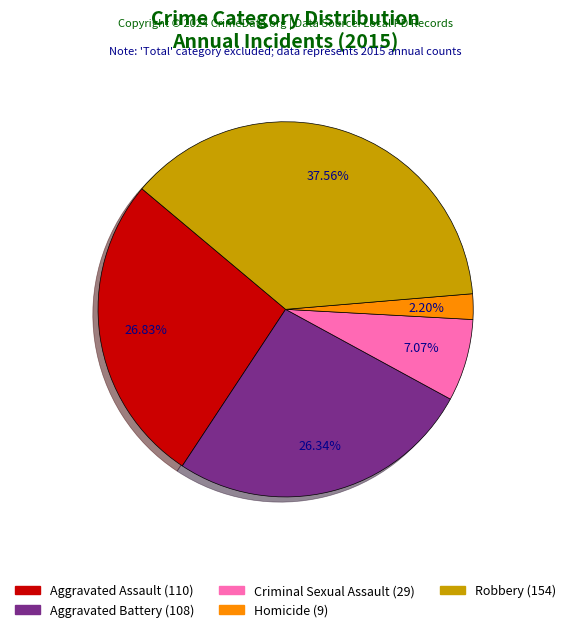

To the nearest percent, what portion does Homicide represent?

2%